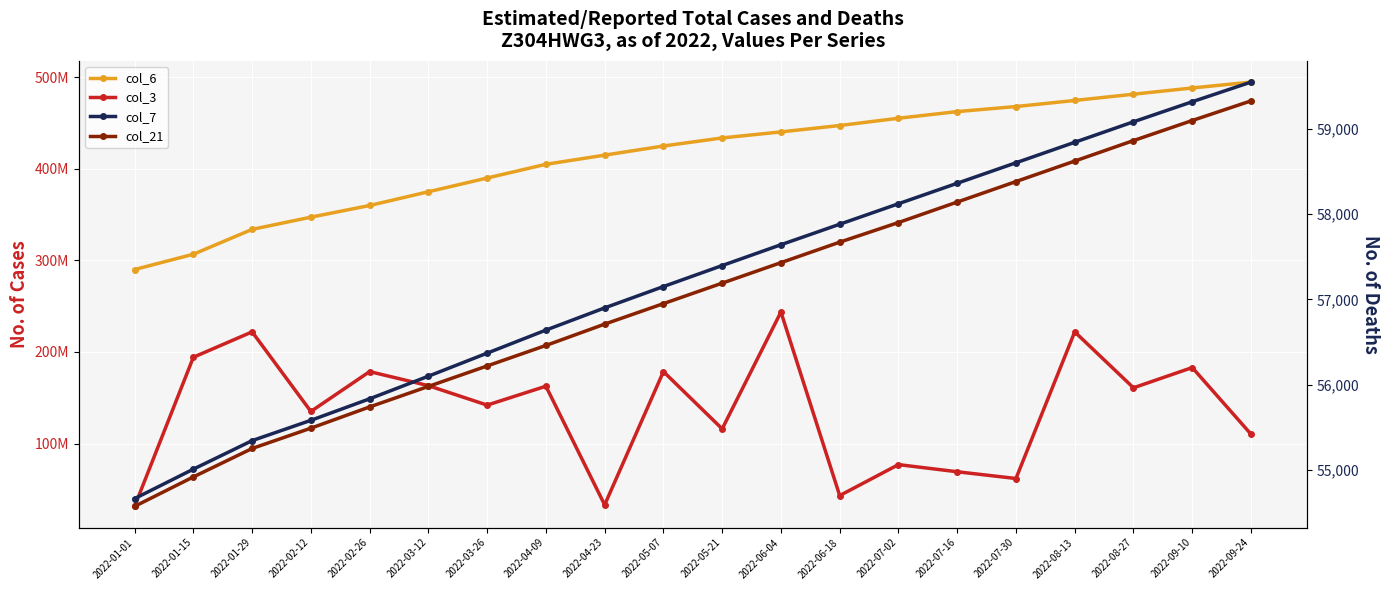

What is the lowest value of the col_6 series?

290053488